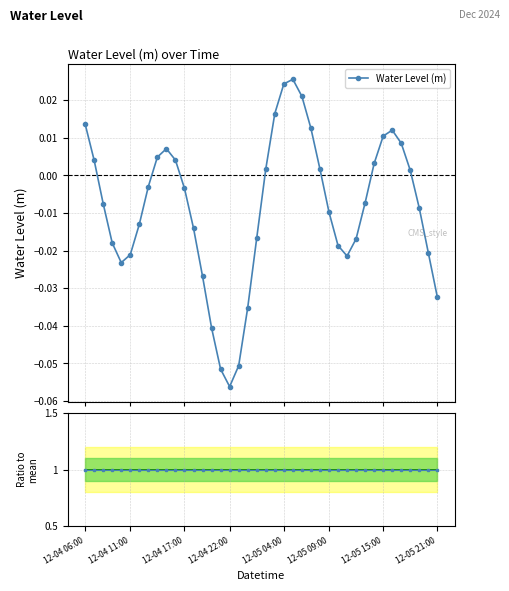

Which series has the largest total across all categories?

Ratio to mean